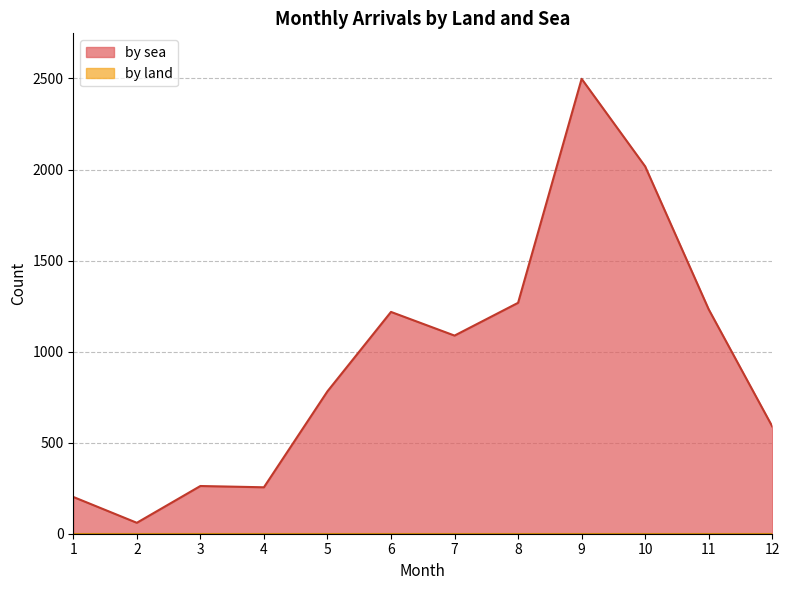

Reading right to left, list all the values displayed in this chart.

12=589	11=1232	10=2017	9=2498	8=1268	7=1088	6=1218	5=782	4=255	3=262	2=60	1=202